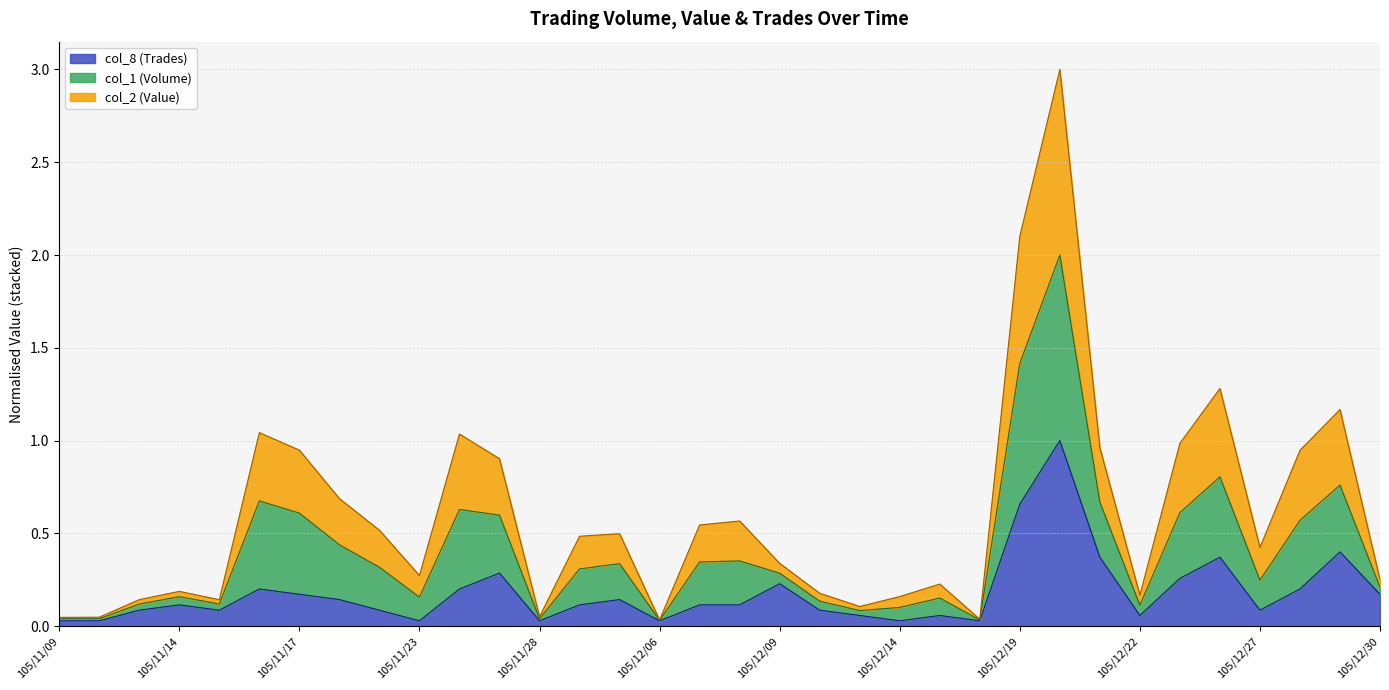

Between 105/11/17 and 105/12/29, which series saw the biggest shift?

col_8 (Trades)